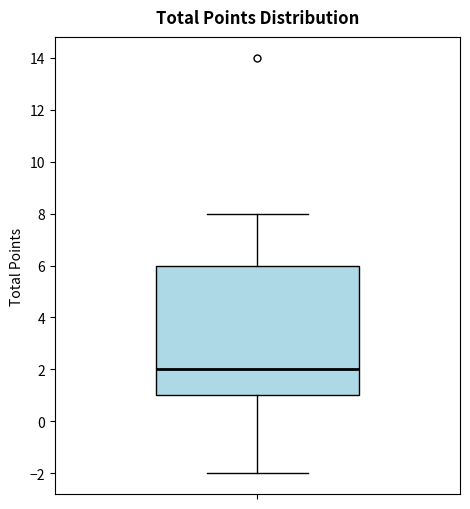

Read this box plot against the y-axis: the position of the median line, the range covered by the box, and the ends of both whiskers. The values are not printed on the chart, so give them approximately, as read against the axis.

median 2, box 1 to 6, whiskers -2 to 8